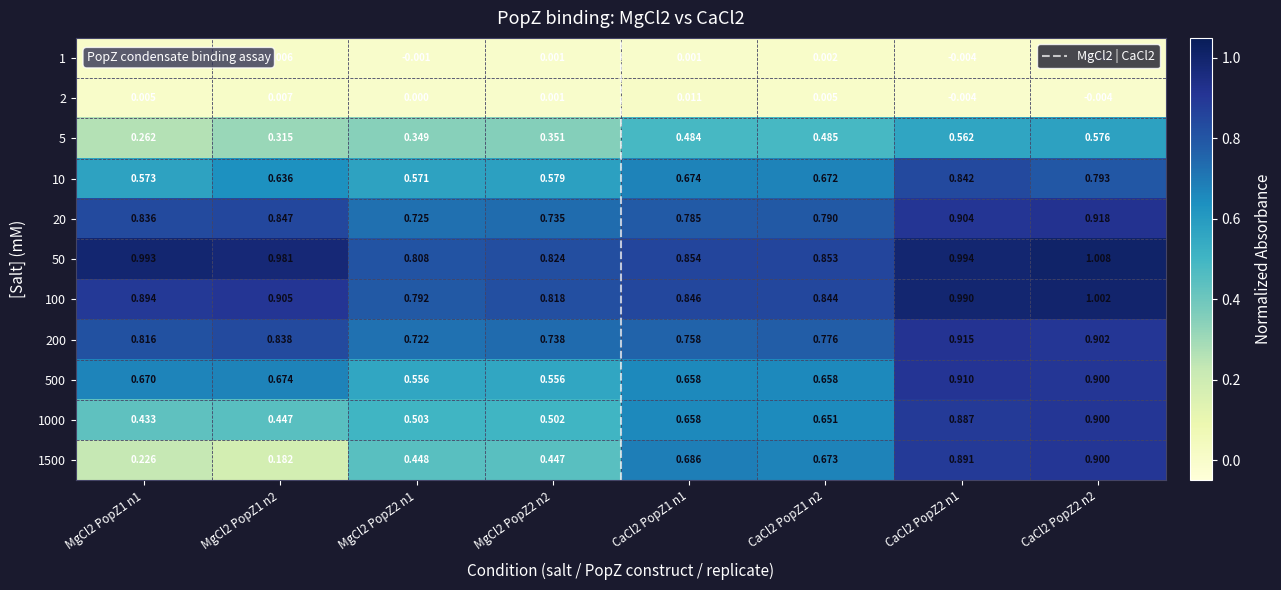

What is the difference between the second highest and minimum values in the 20 series?

0.2